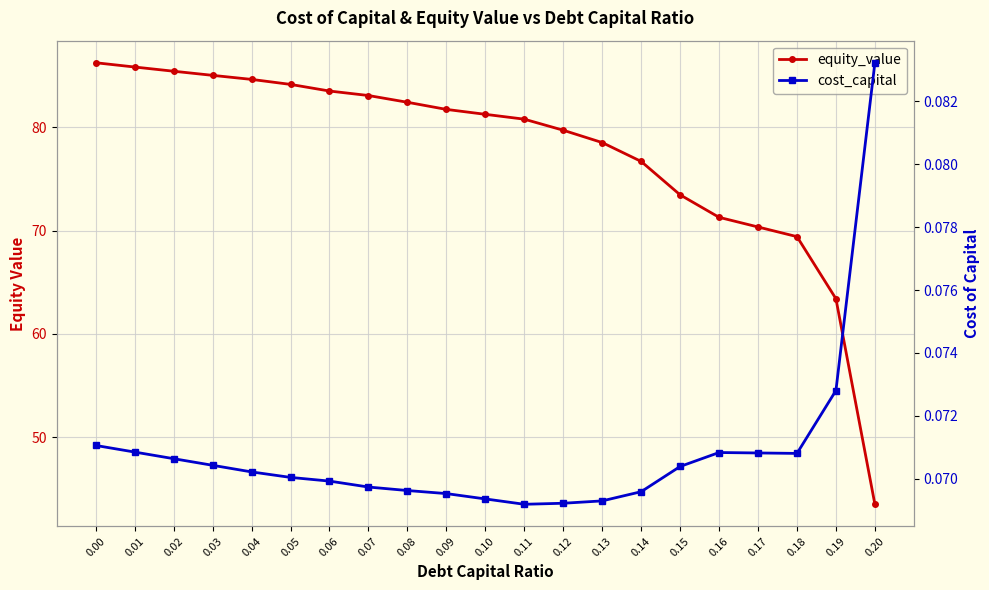

Rank the series by their average value, from highest to lowest.

equity_value, cost_capital